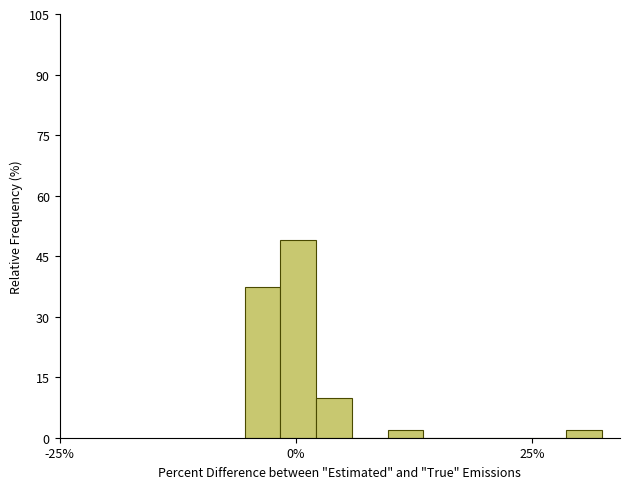

Read against the x-axis, roughly where is the centre of the tallest bar?

0